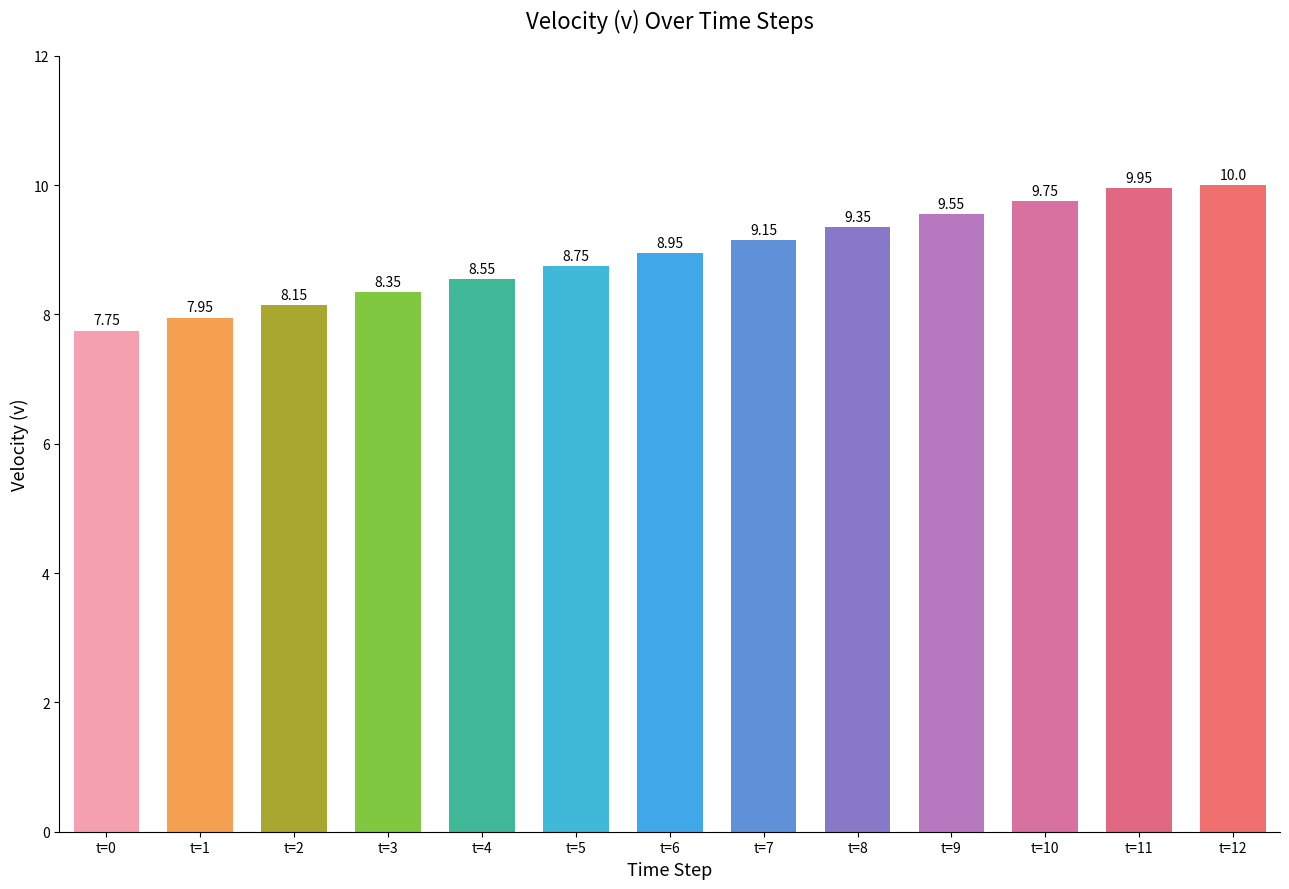

Which has a higher value, t=1 or t=7?

t=7